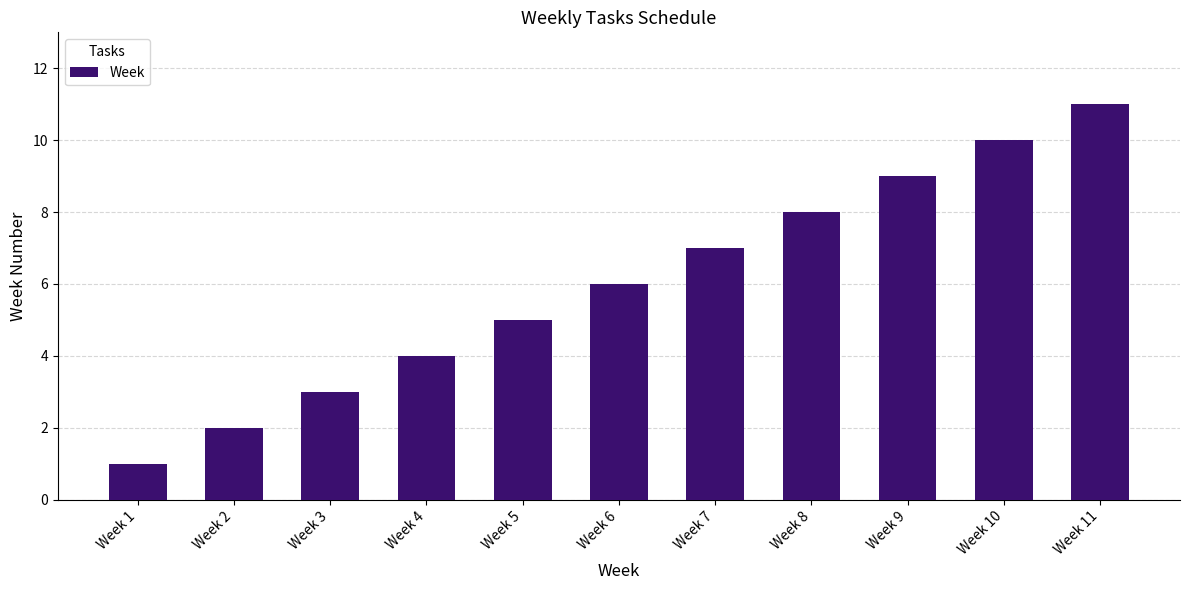

Which label corresponds to the largest value in the chart?

Week 11